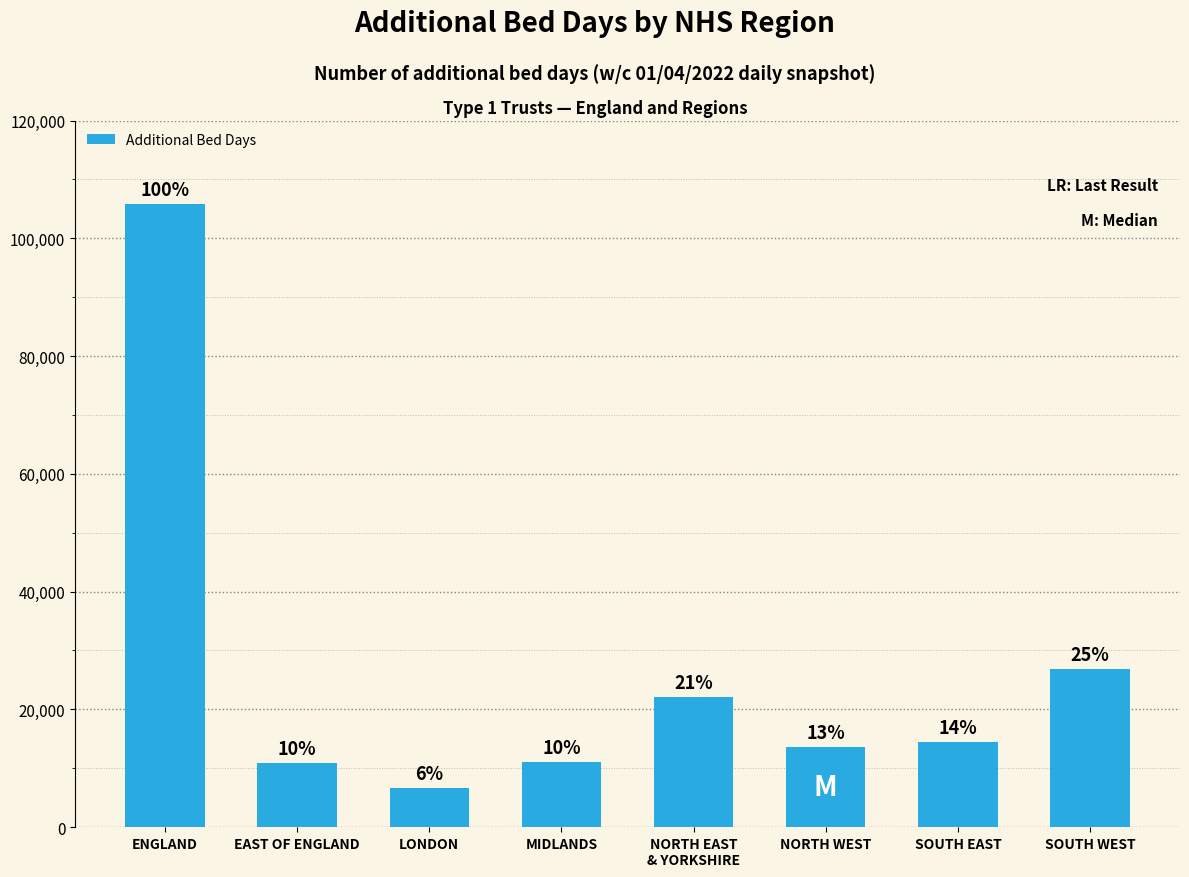

Does the chart contain any negative values?

No